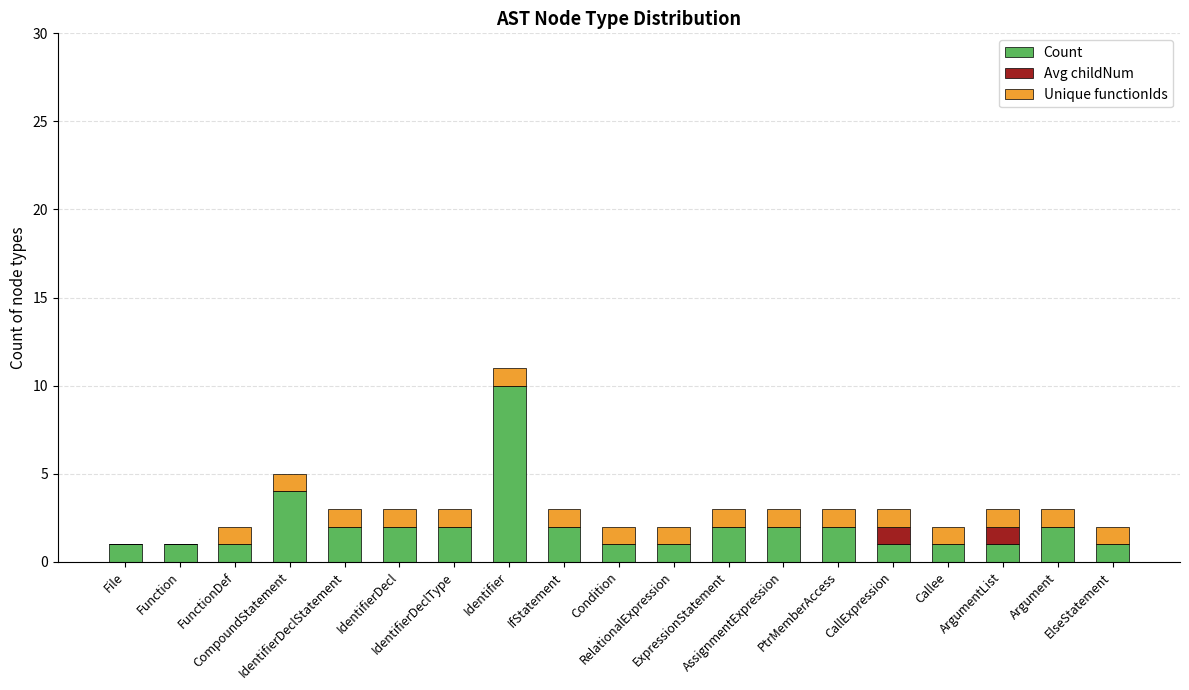

How many series are shown in this chart?

3